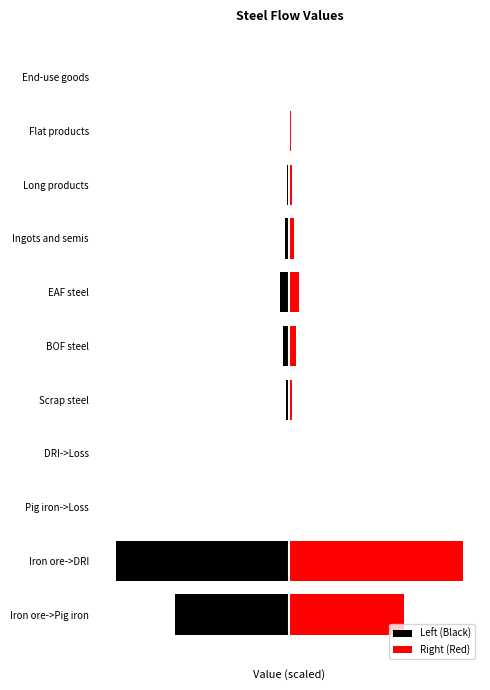

Which series has the largest range (max minus min)?

Left (Black)